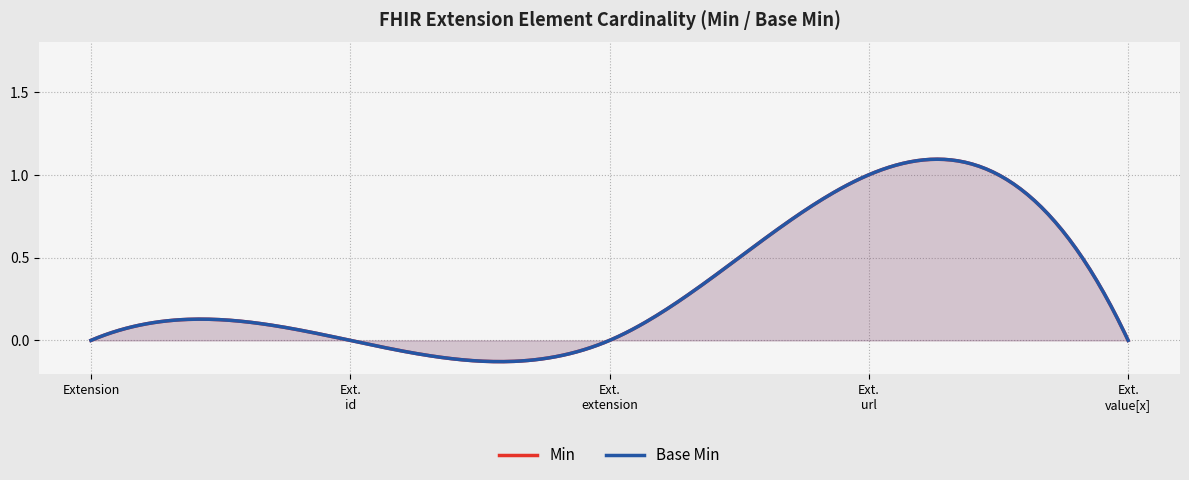

Reading left to right, extract all data points from this chart.

Min: 0	0	0	1	0
Base Min: 0	0	0	1	0